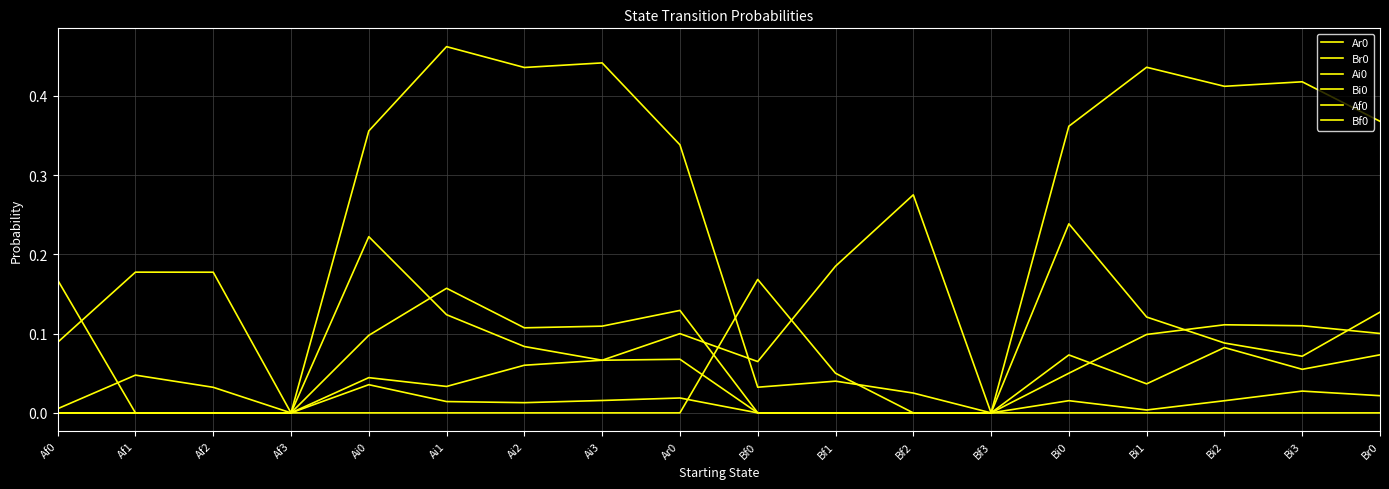

How many lines are shown in the chart?

6